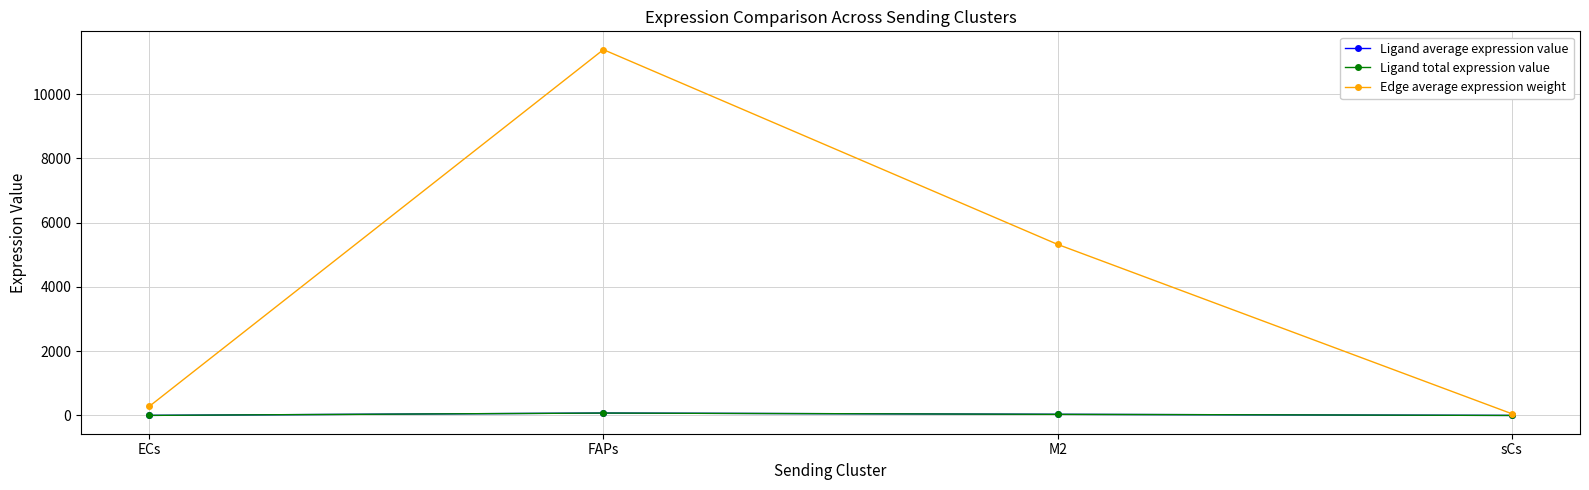

What is the value of the Ligand total expression value point at the 1st from the left?

1.8